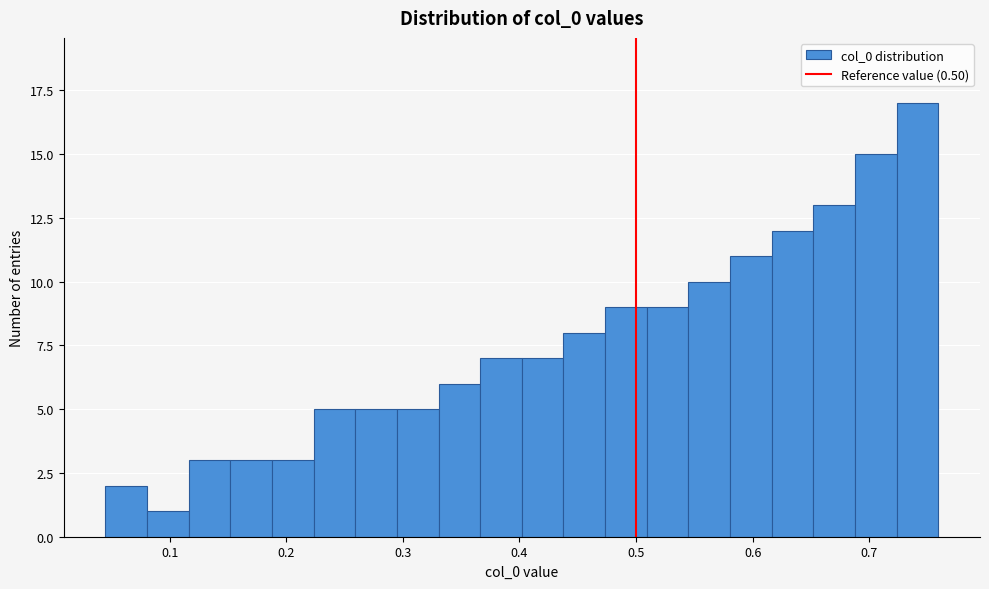

Read against the x-axis, roughly where is the centre of the tallest bar?

0.74